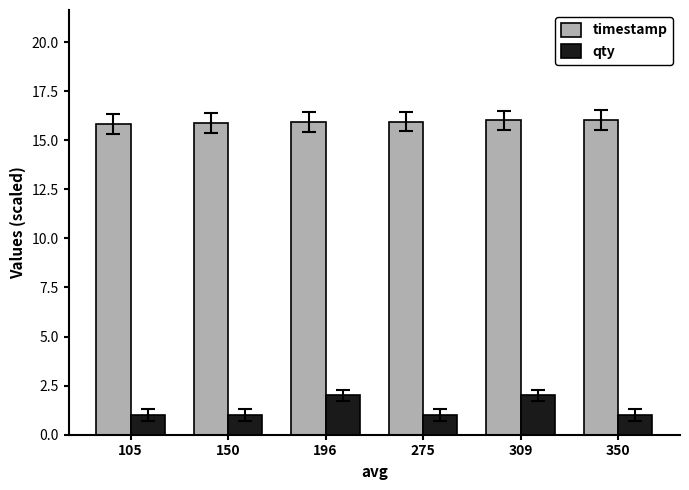

What is the minimum value shown in the chart?

1.0